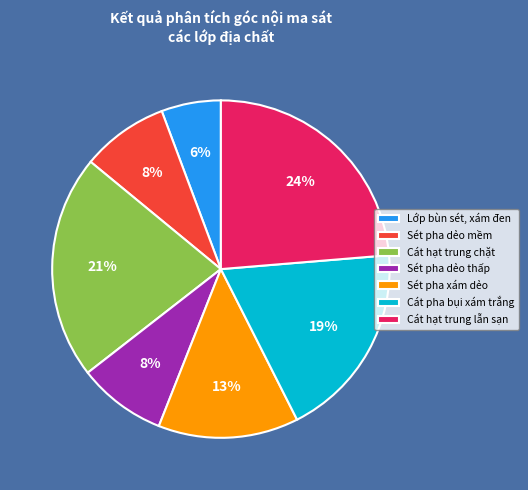

How many slices are in this pie chart?

7